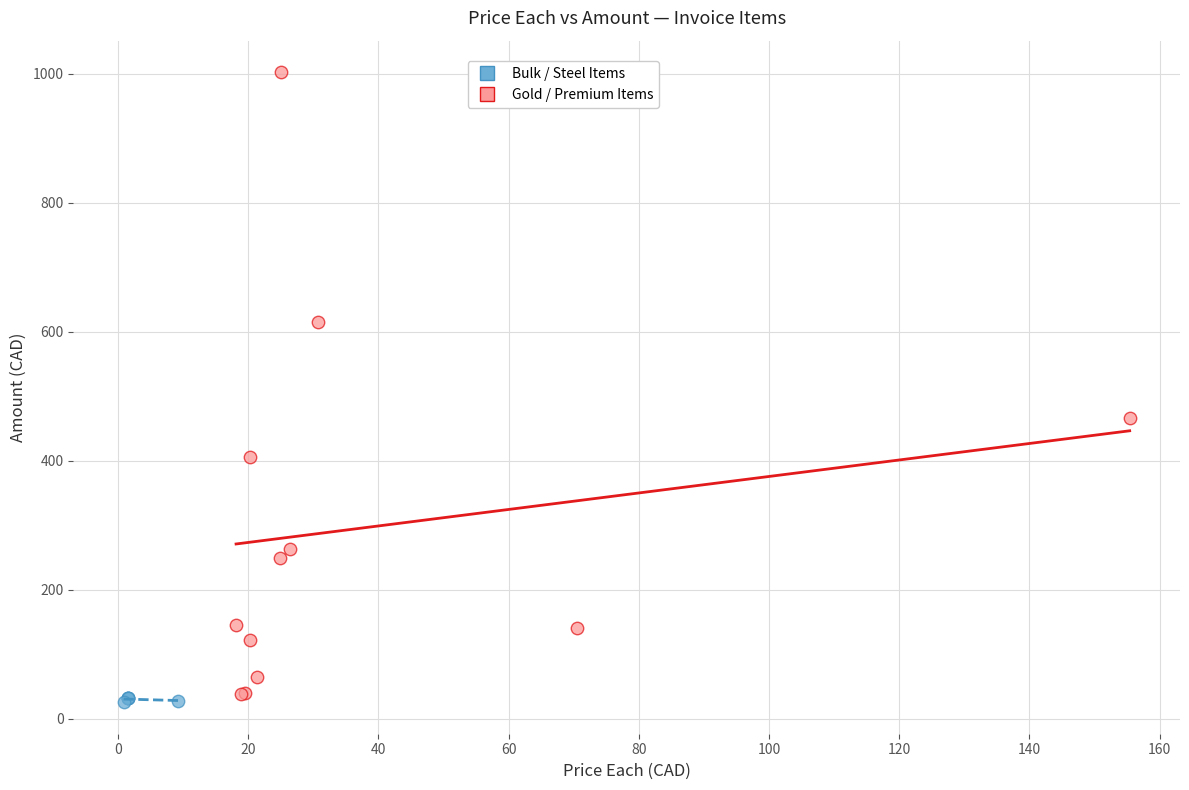

Which series has the widest spread of Y values?

Gold / Premium Items